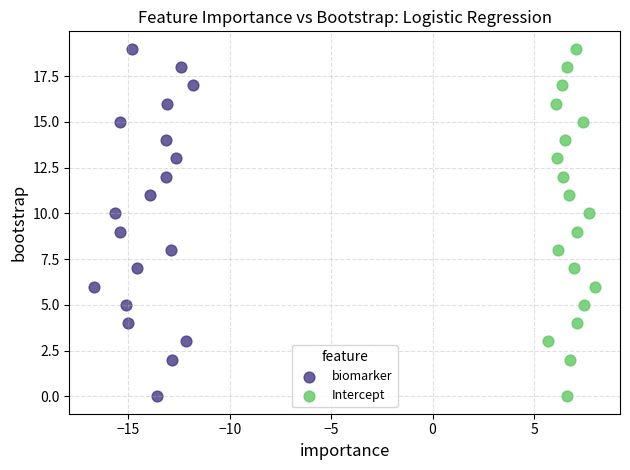

What are all the series names shown in the legend?

biomarker, Intercept